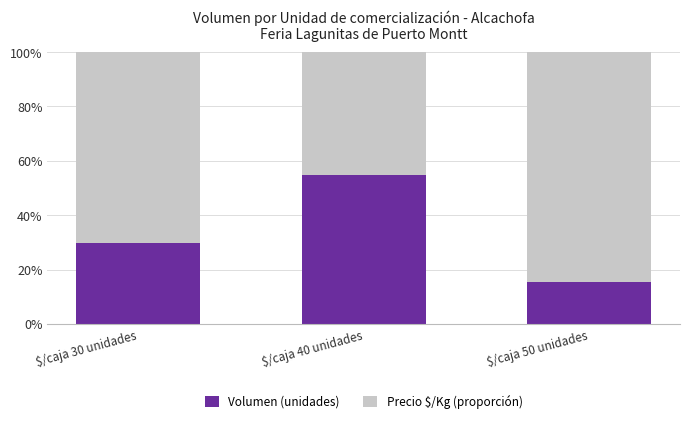

How many series are shown in this chart?

2